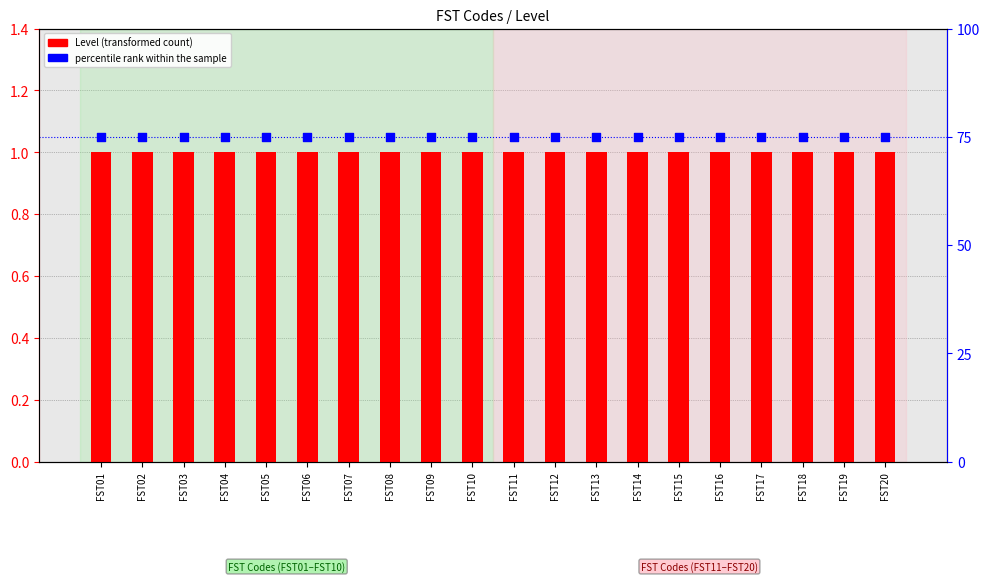

Which series reaches the minimum Y coordinate?

Level (transformed count)